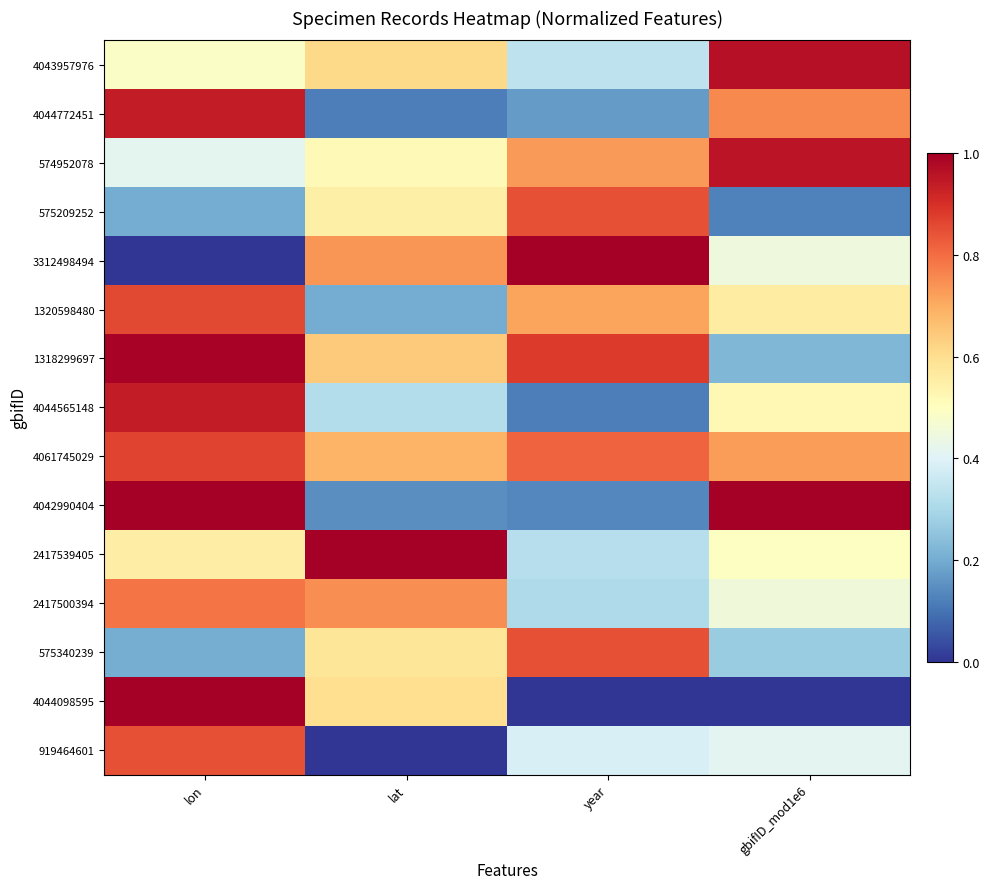

At which category is the sum across all series the highest?

lon